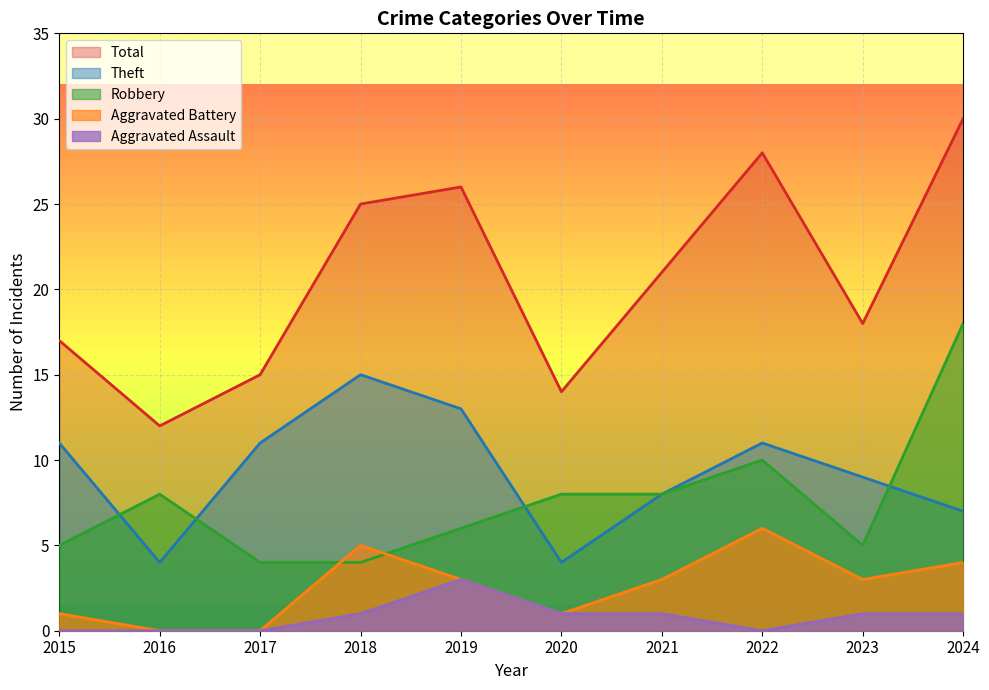

Reading right to left, transcribe all the data shown in this chart.

Robbery: 18	5	10	8	8	6	4	4	8	5
Theft: 7	9	11	8	4	13	15	11	4	11
Aggravated Battery: 4	3	6	3	1	3	5	0	0	1
Aggravated Assault: 1	1	0	1	1	3	1	0	0	0
Total: 30	18	28	21	14	26	25	15	12	17